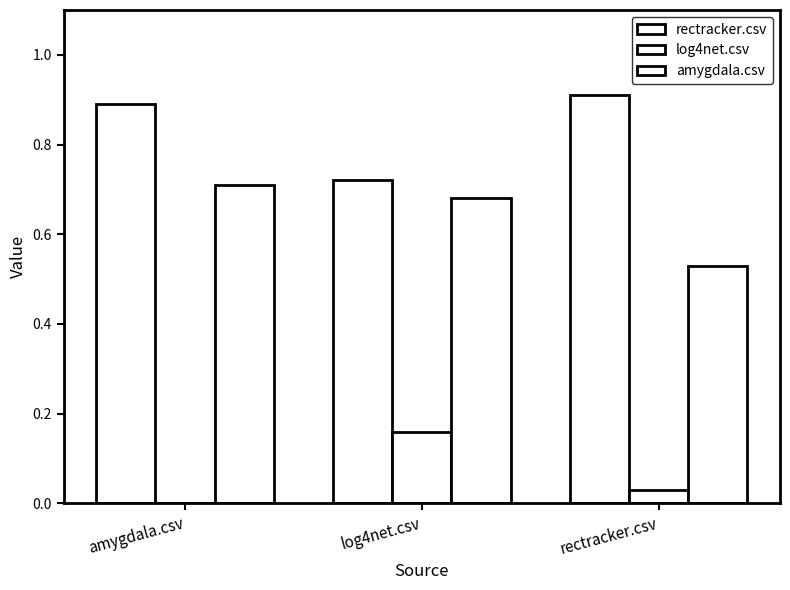

What is the highest value of the rectracker.csv series?

0.9